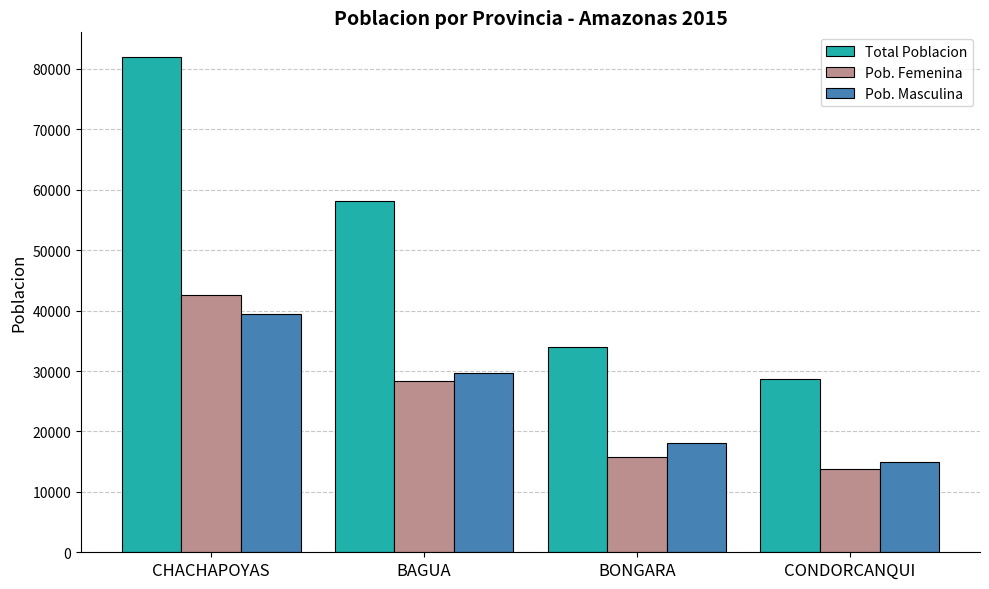

What position from the left is CONDORCANQUI?

4